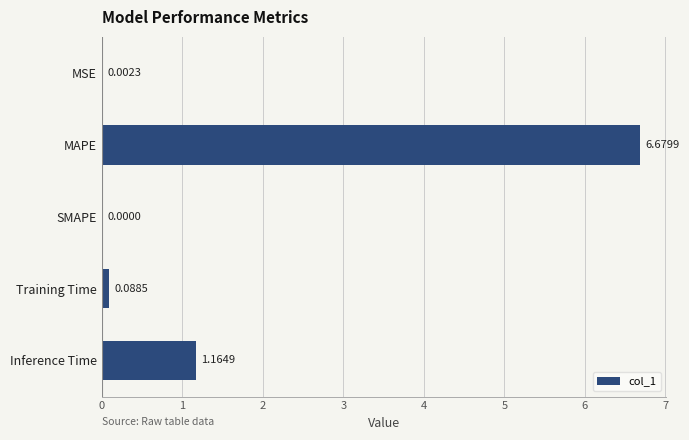

Are the bars horizontal?

Yes